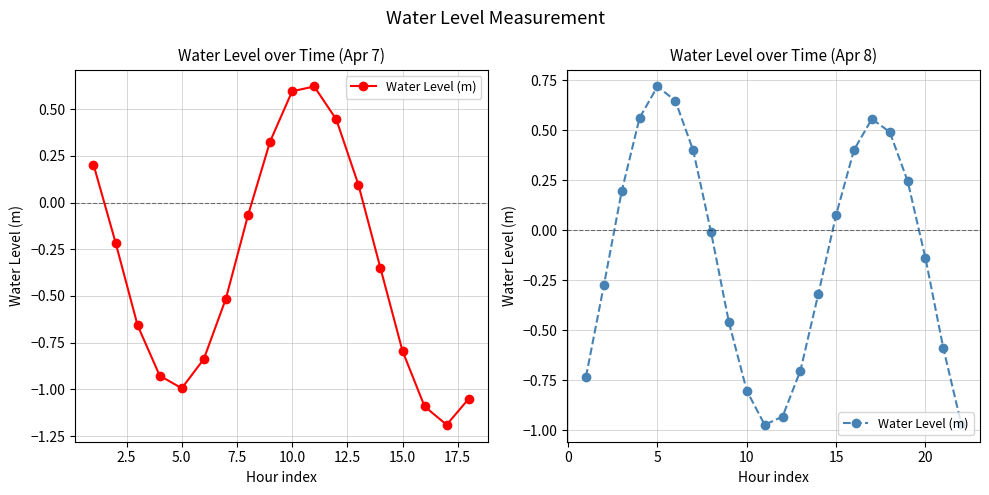

Which has a higher value, 15.0 or 12.5?

12.5